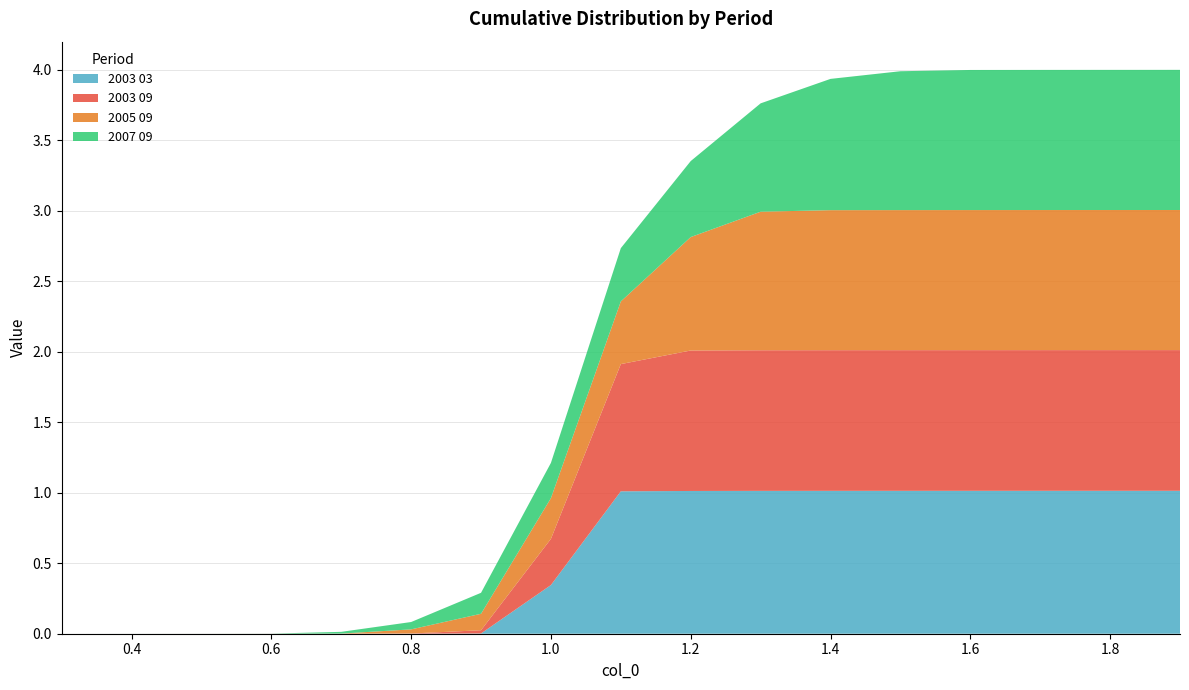

Reading left to right, transcribe all the data shown in this chart.

2003 03: 0.0	0.0	0.0	0.0	0.0	0.0	0.0	0.3	1.0	1.0	1.0	1.0	1.0	1.0	1.0	1.0	1.0
2003 09: 0.0	0.0	0.0	0.0	0.0	0.0	0.0	0.3	0.9	1.0	1.0	1.0	1.0	1.0	1.0	1.0	1.0
2005 09: 0.0	0.0	0.0	0.0	0.0	0.0	0.1	0.3	0.4	0.8	1.0	1.0	1.0	1.0	1.0	1.0	1.0
2007 09: 0.0	0.0	0.0	0.0	0.0	0.1	0.1	0.3	0.4	0.5	0.8	0.9	1.0	1.0	1.0	1.0	1.0